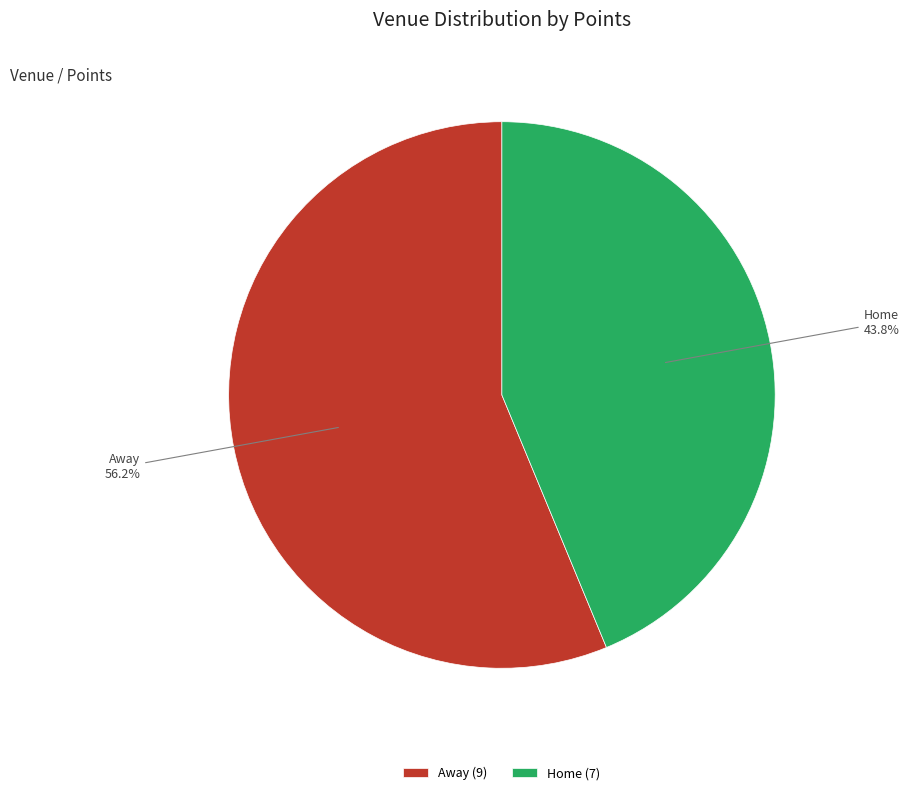

What is the ratio of the value at Home to the value at Away?

0.8